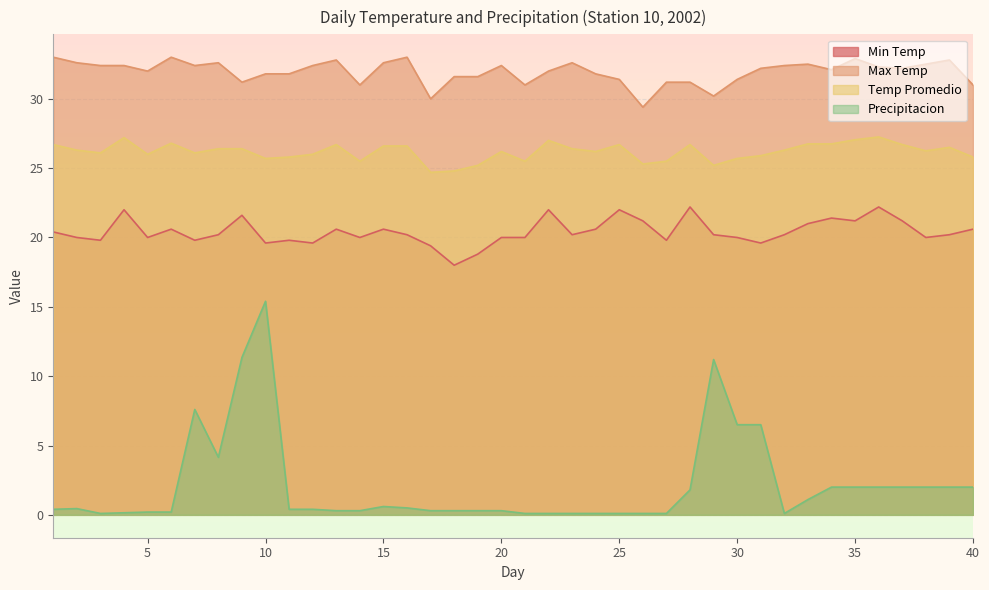

Rank the categories by Min Temp value from highest to lowest.

28, 36, 4, 22, 25, 9, 34, 26, 35, 37, 33, 6, 13, 15, 24, 40, 1, 8, 16, 23, 29, 32, 39, 2, 5, 14, 20, 21, 30, 38, 3, 7, 11, 27, 10, 12, 31, 17, 19, 18